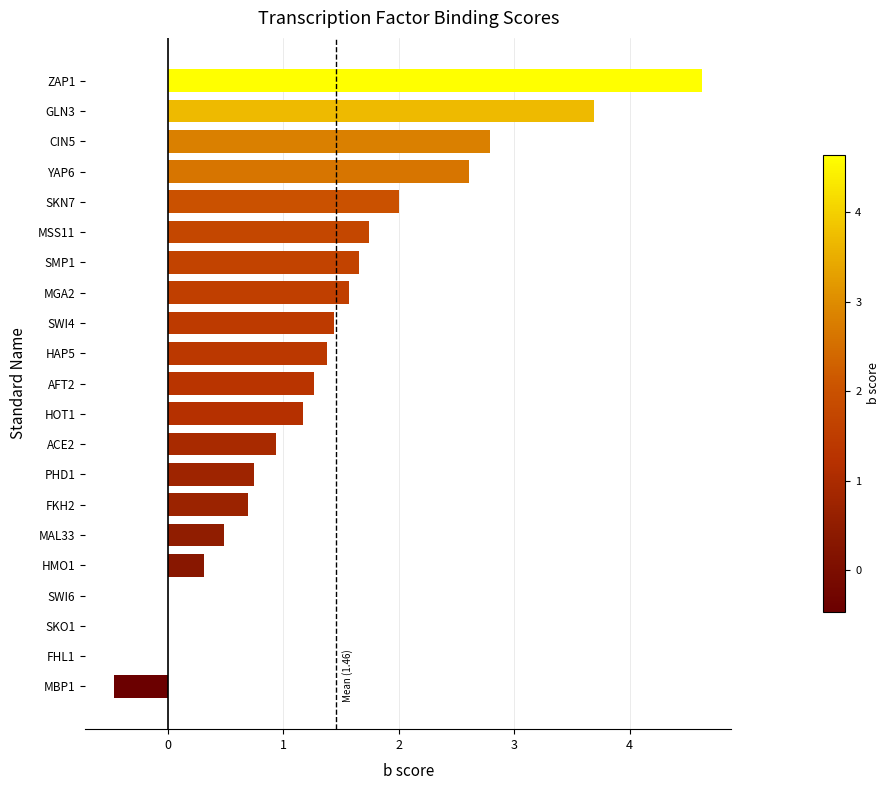

Between MAL33 and SKO1, which is larger?

MAL33